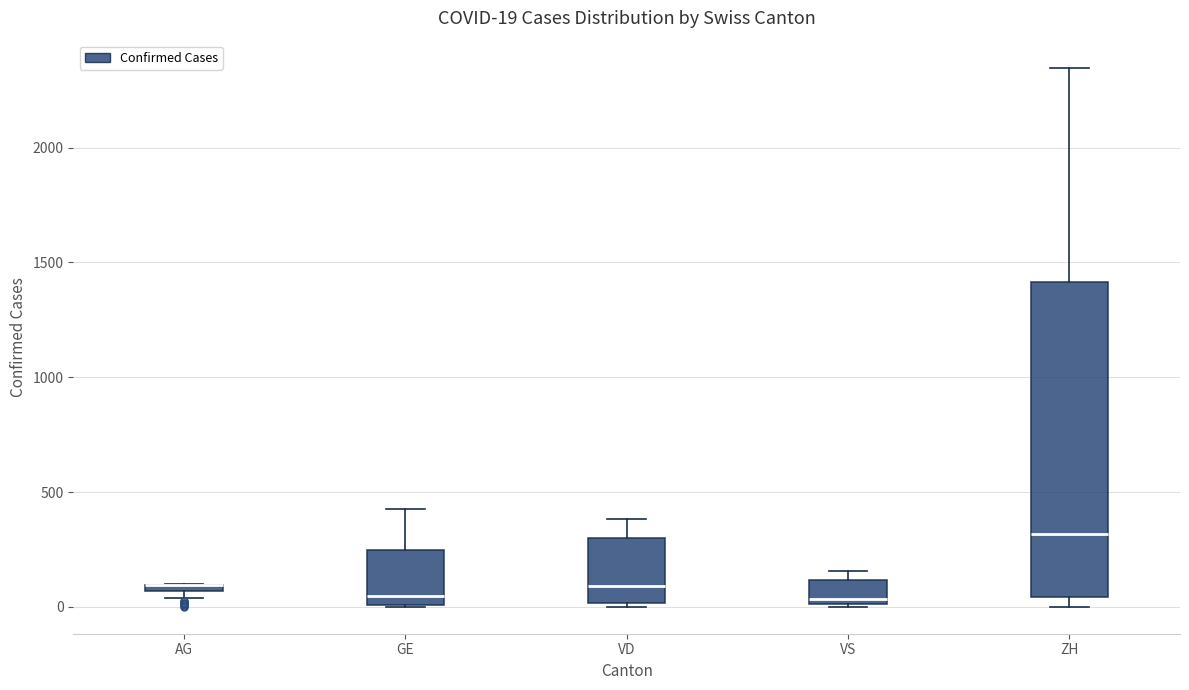

Comparing the boxes themselves (not the whiskers), which one is the tallest?

ZH